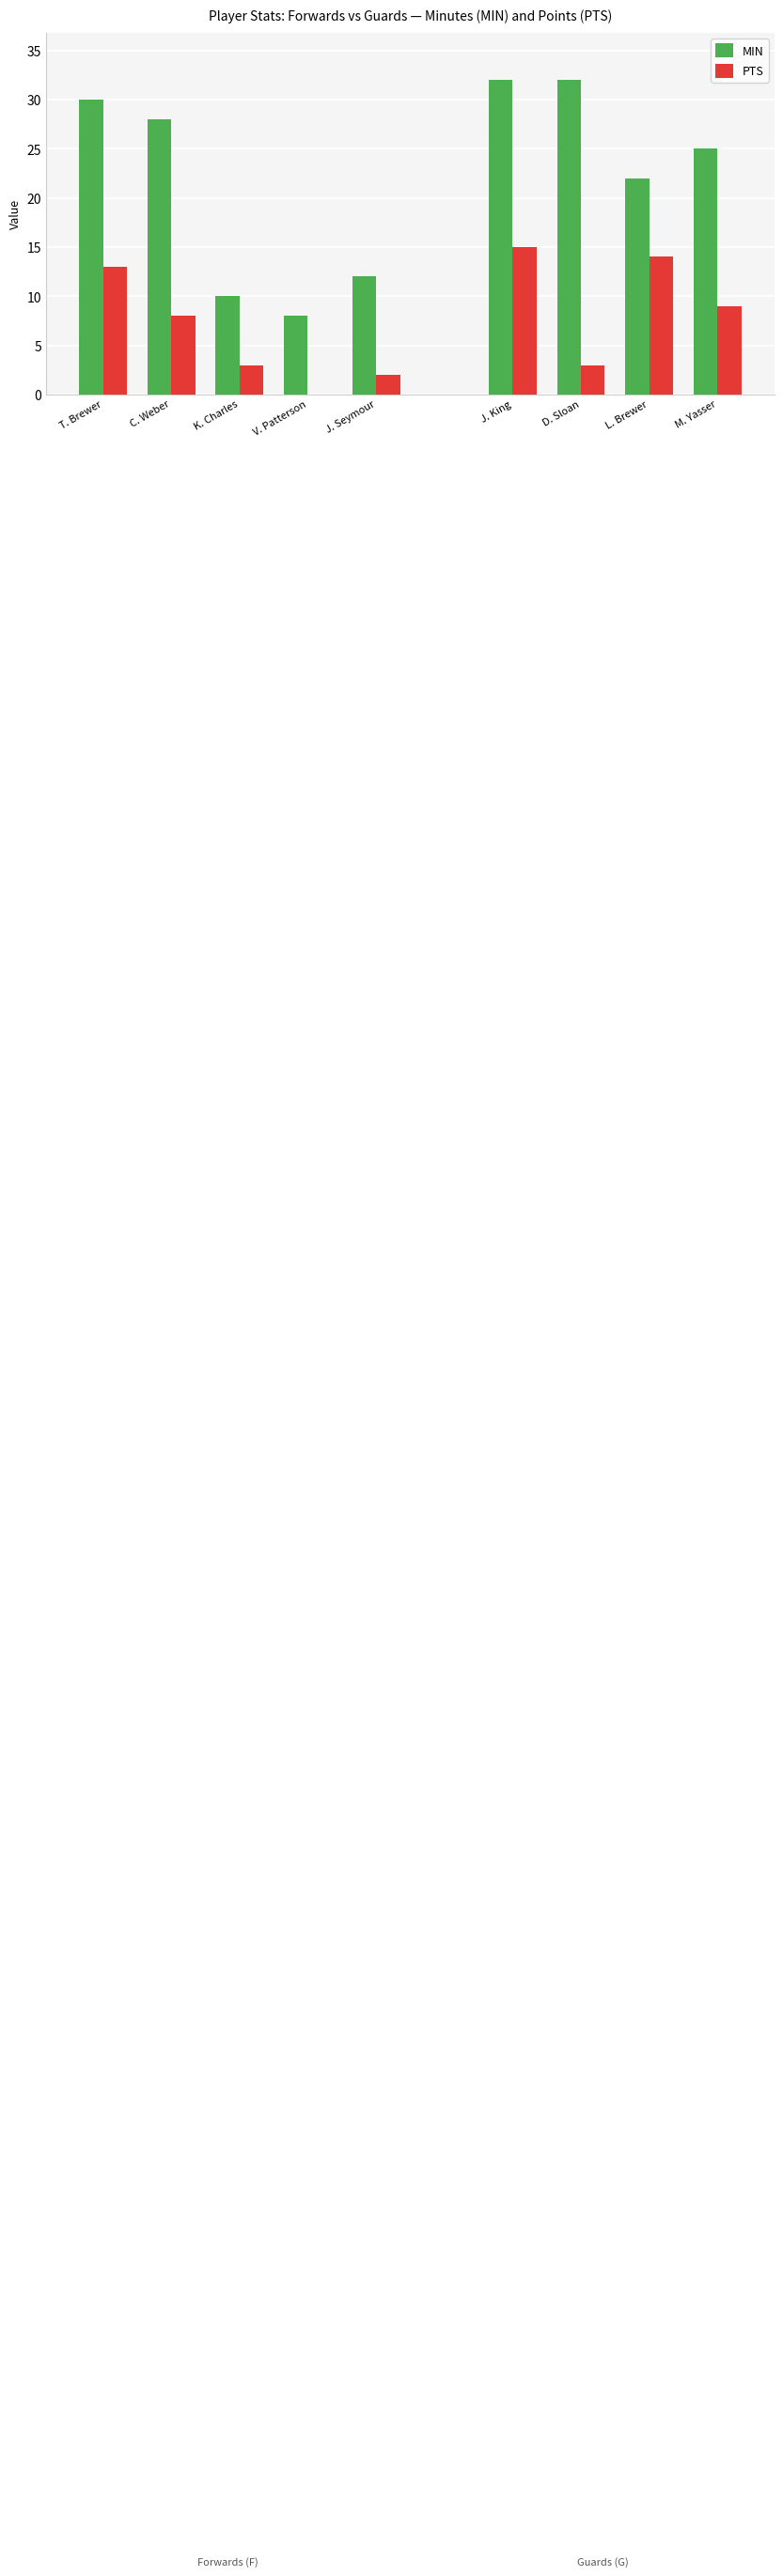

What is the maximum value shown in the chart?

32